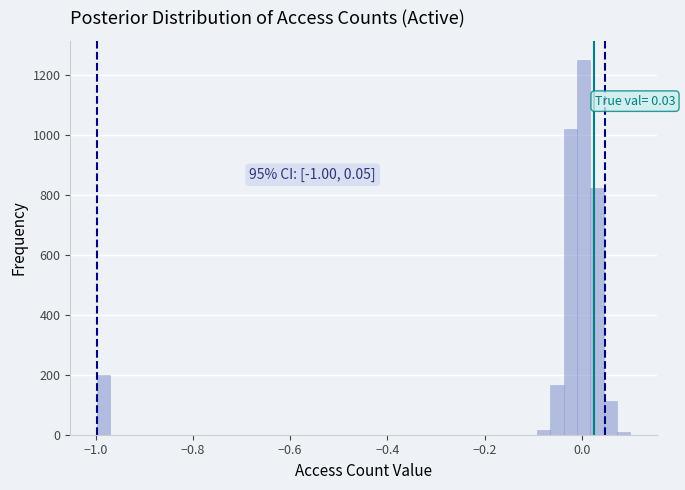

Read against the x-axis, roughly where is the centre of the tallest bar?

0.00